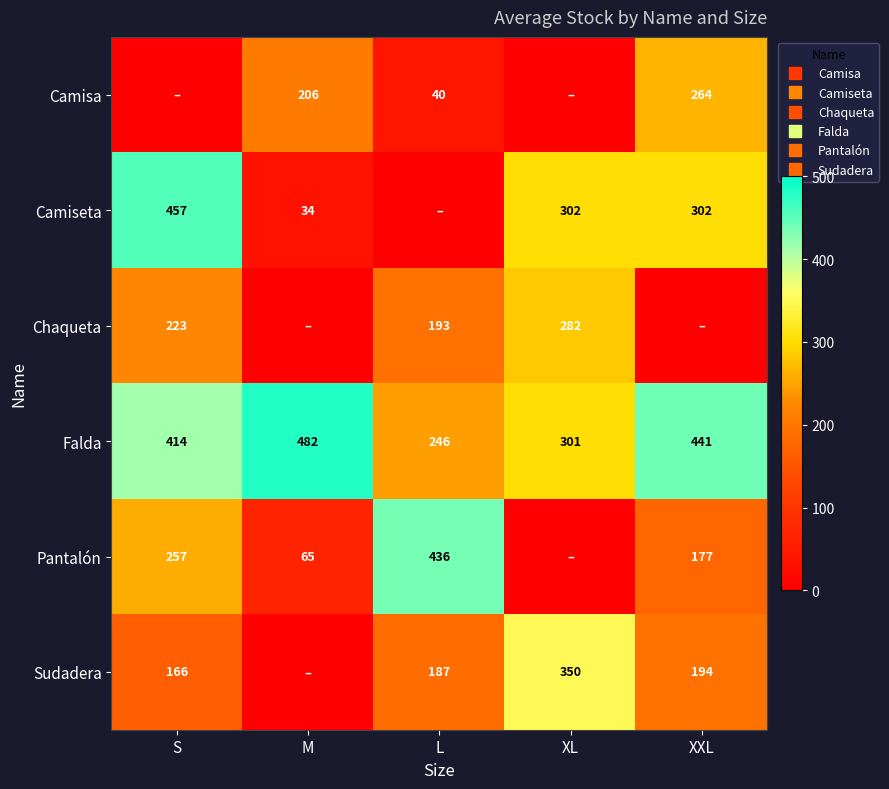

Rank the series by their maximum value, from lowest to highest.

Camisa, Chaqueta, Sudadera, Pantalón, Camiseta, Falda